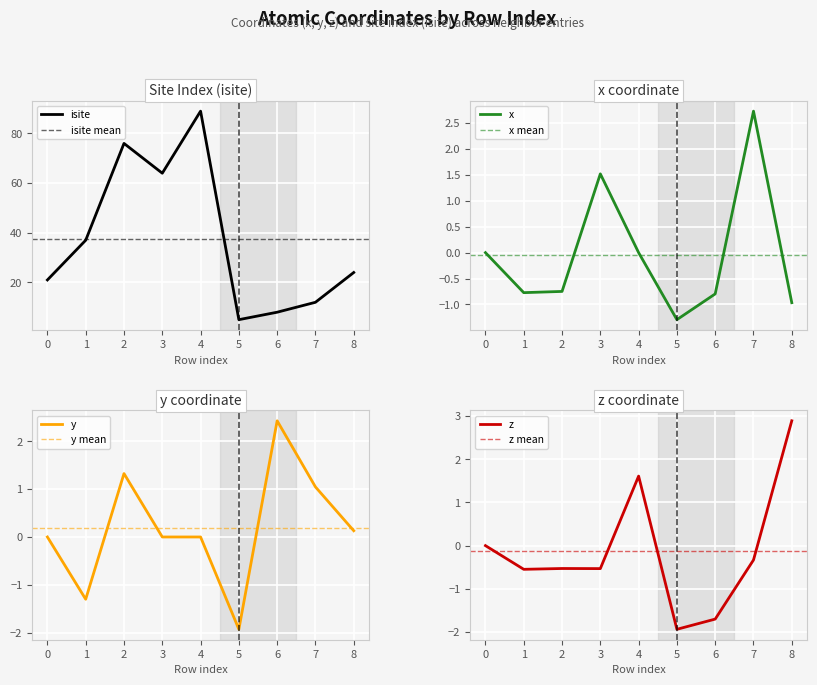

True or false: isite has a value of 47.2 at 2.

False